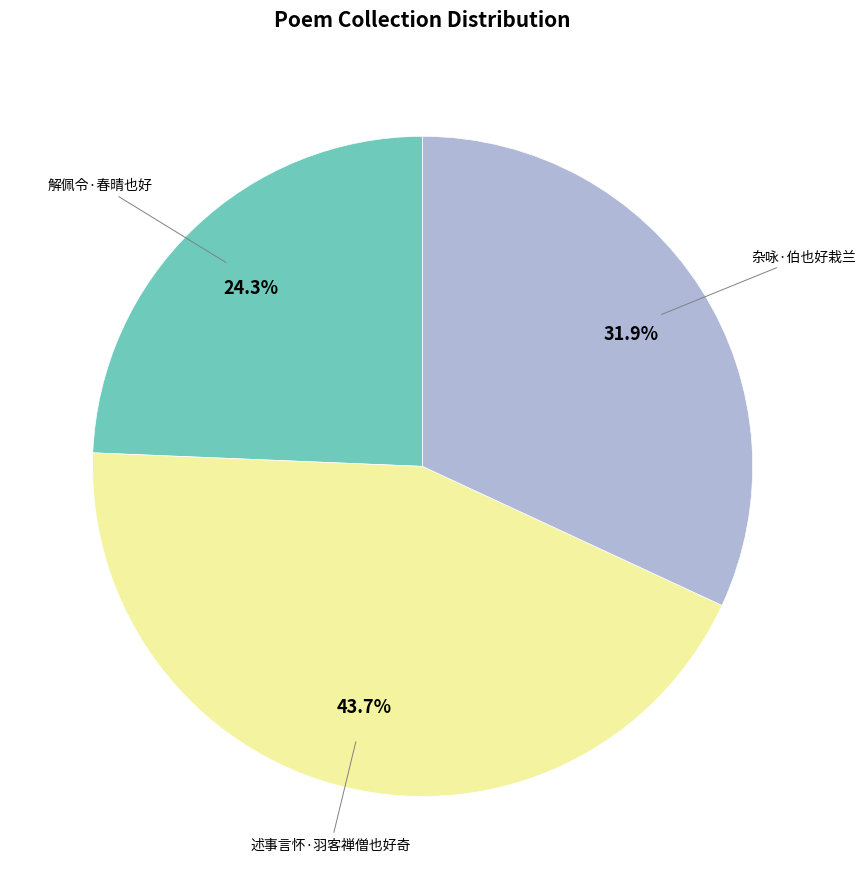

Count the number of slices in the pie.

3